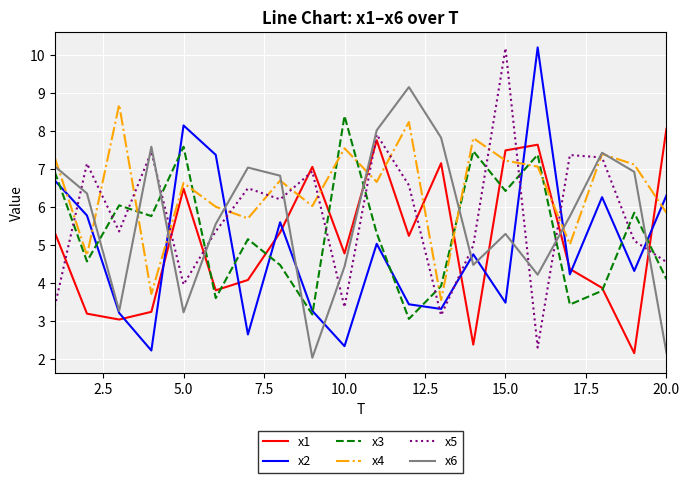

True or false: x2 and x4 cross at least once.

True